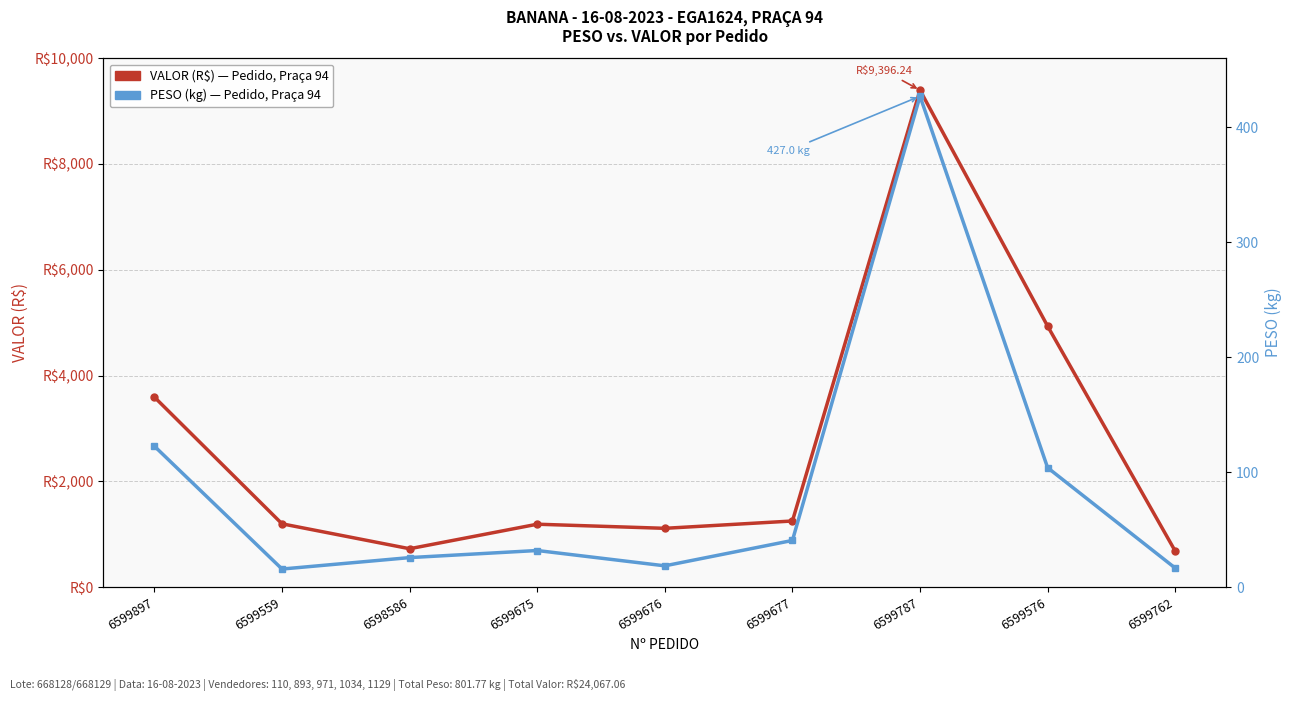

True or false: VALOR (R$) - Pedido and PESO (kg) - Pedido intersect in this chart.

False